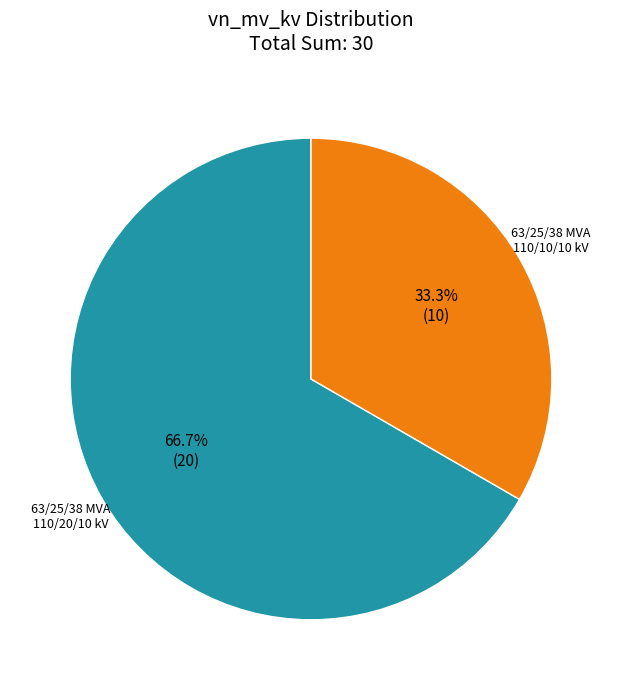

Does any single category account for the majority?

Yes